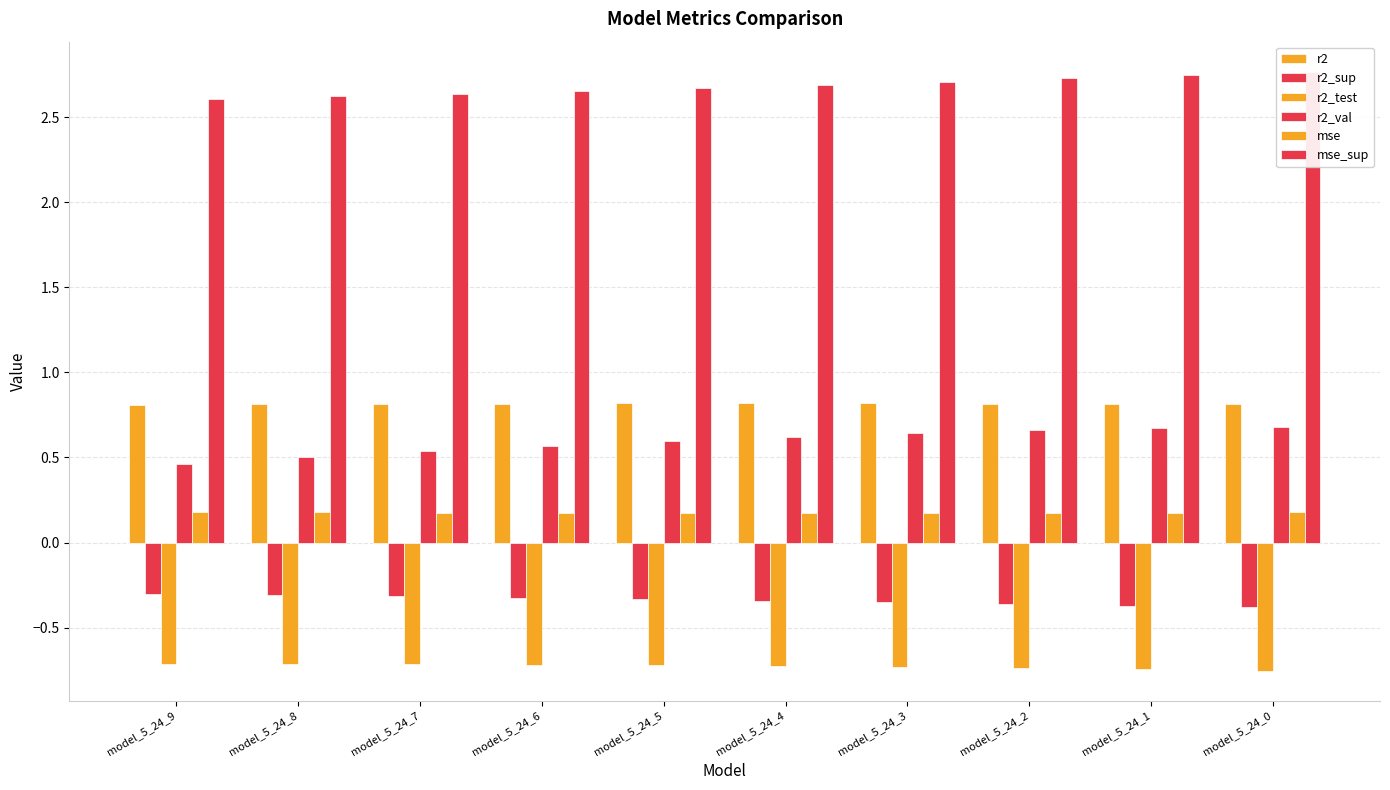

How many distinct data groups are displayed?

6